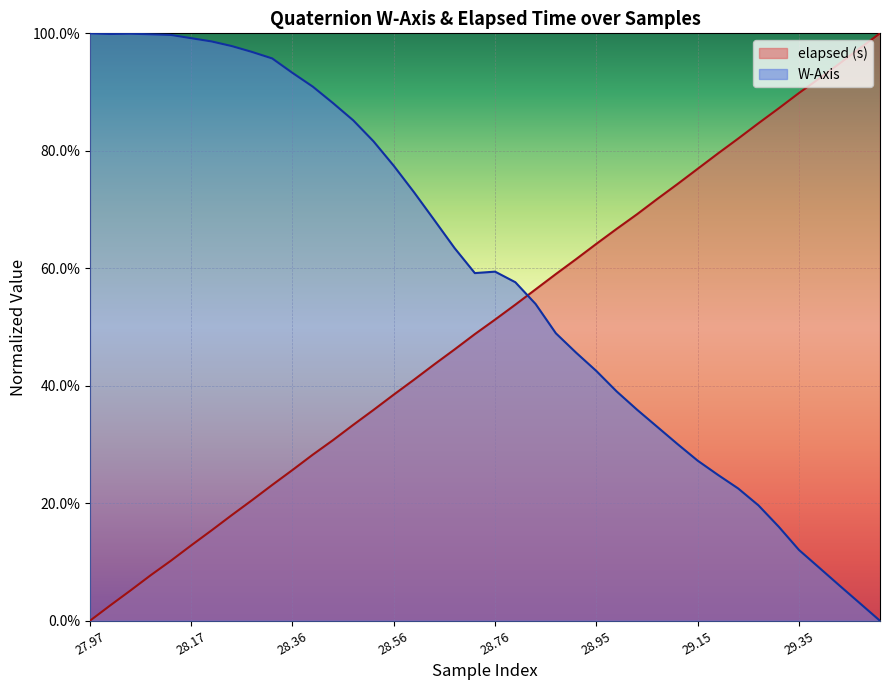

Between which two adjacent categories do elapsed (s) and W-Axis first intersect?

21 and 22